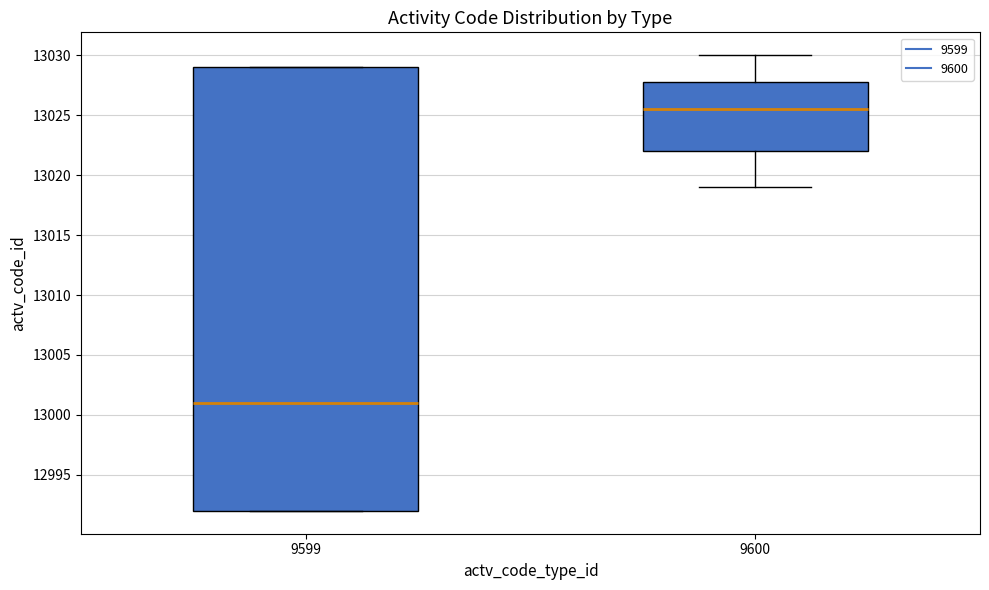

Reading left to right, transcribe this box plot: for each box, give where its median line is, the range the box spans, and where its two whiskers end, as read against the y-axis. The values are not printed on the chart, so give them approximately, as read against the axis.

9599: median 13001.0, box 12992.0 to 13029.0, whiskers 12992.0 to 13029.0
9600: median 13025.5, box 13022.0 to 13028.0, whiskers 13019.0 to 13030.0